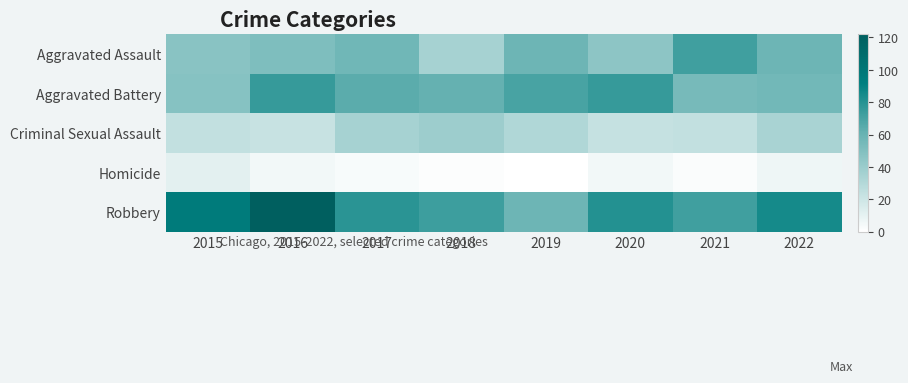

Reading right to left, list all the values displayed in this chart.

Aggravated Assault: 2022=58	2021=72	2020=45	2019=58	2018=35	2017=57	2016=51	2015=47
Aggravated Battery: 2022=56	2021=54	2020=75	2019=70	2018=61	2017=64	2016=75	2015=48
Criminal Sexual Assault: 2022=34	2021=24	2020=23	2019=31	2018=39	2017=35	2016=22	2015=24
Homicide: 2022=7	2021=2	2020=5	2019=0	2018=1	2017=3	2016=5	2015=11
Robbery: 2022=85	2021=72	2020=81	2019=58	2018=73	2017=79	2016=122	2015=95